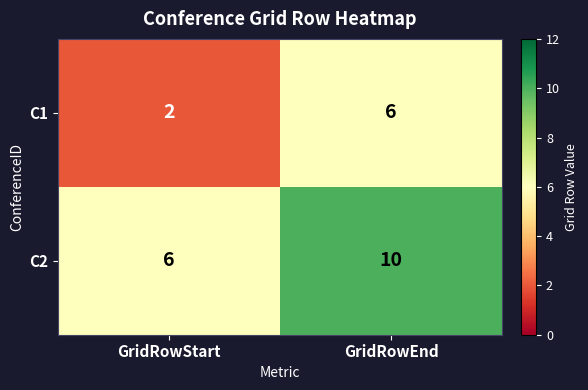

The value of C2 at GridRowStart is 6. True or false?

True